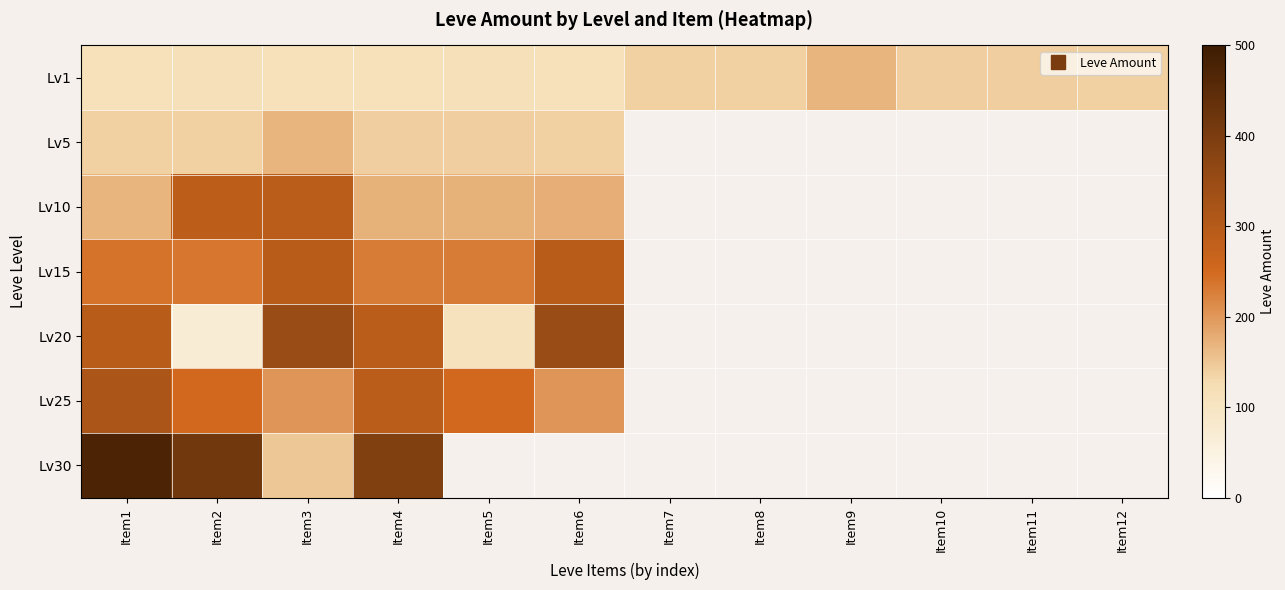

How many positive values does the Lv25 series have?

6